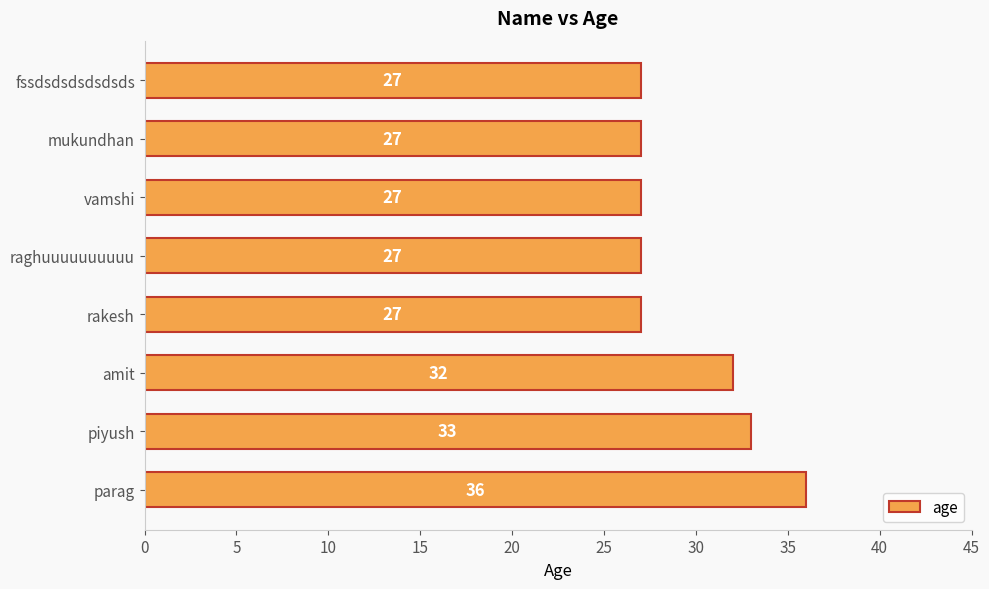

The chart shows a value of 33 at piyush. True or false?

True